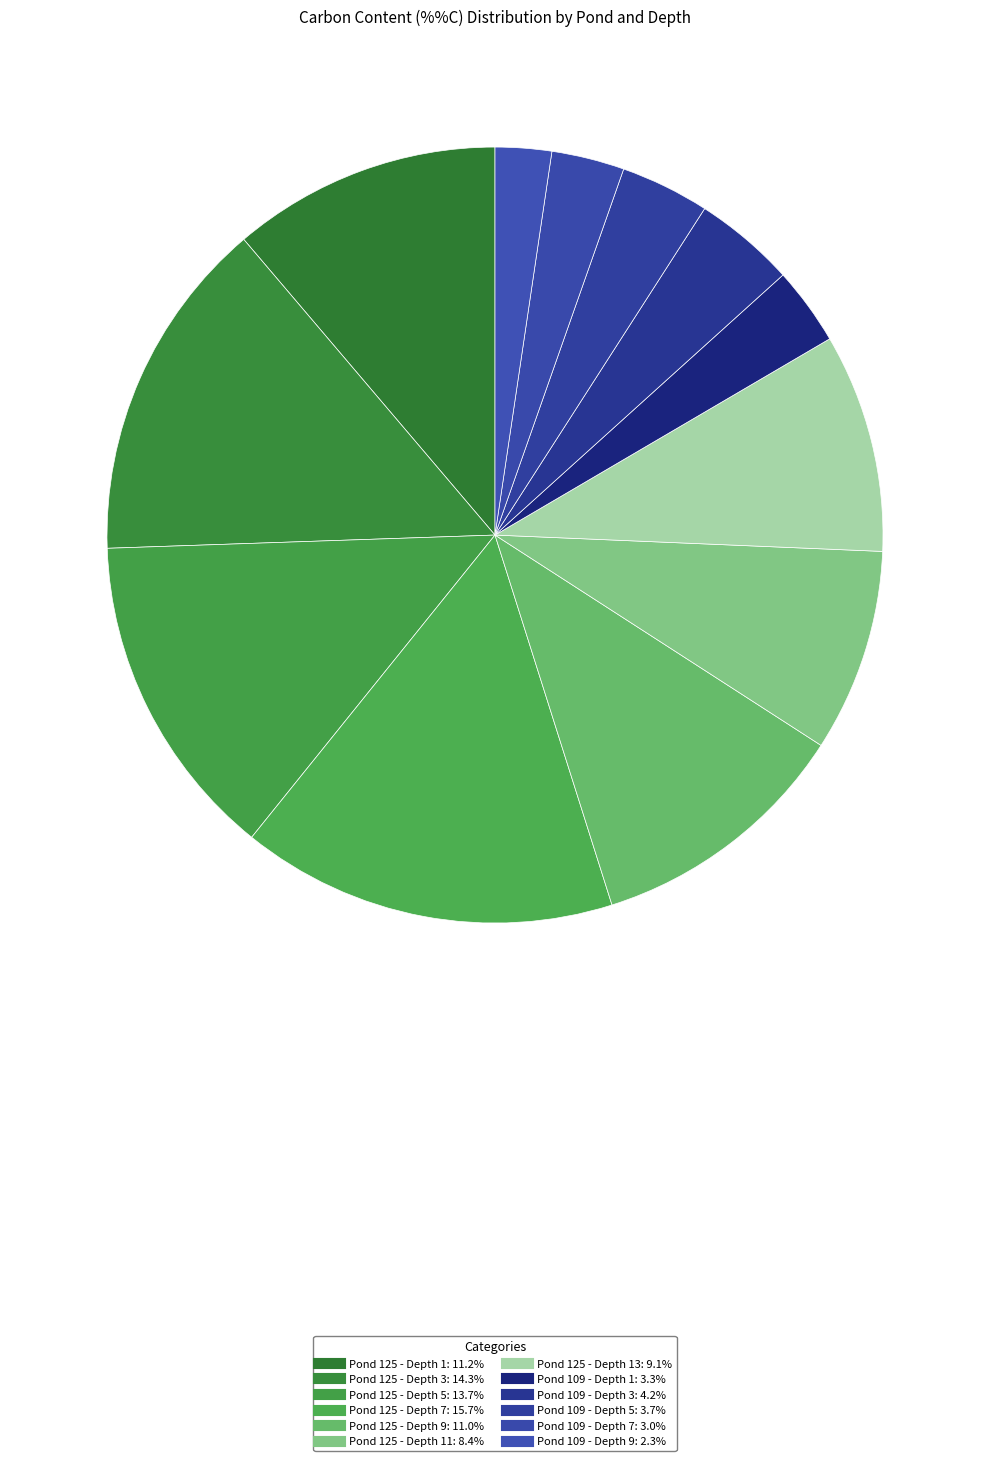

How many segments does this pie chart have?

12